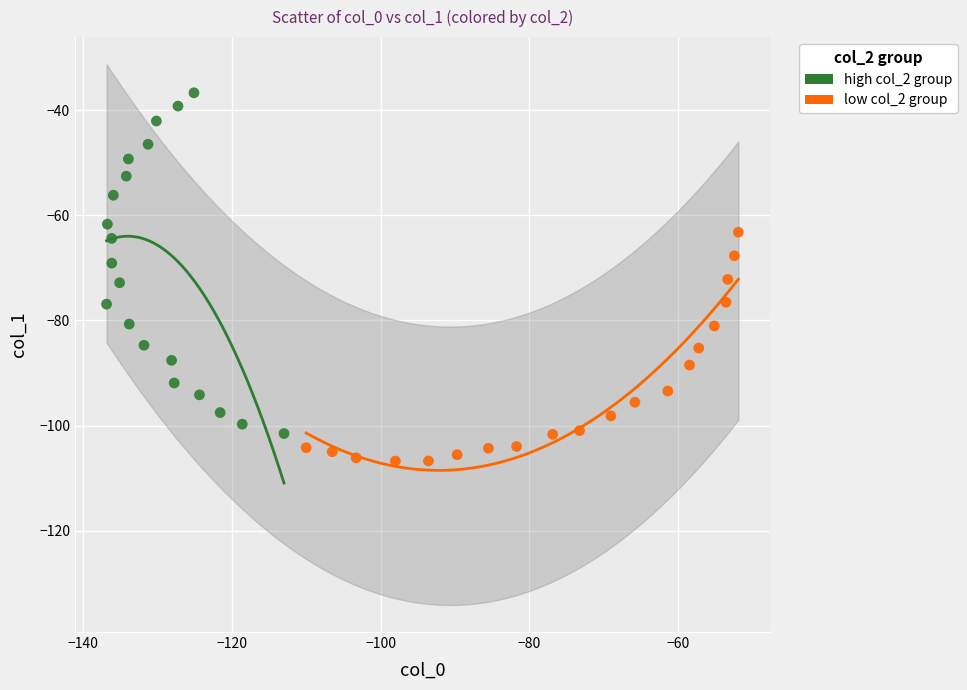

Which series contains the lowest Y value?

low col_2 group